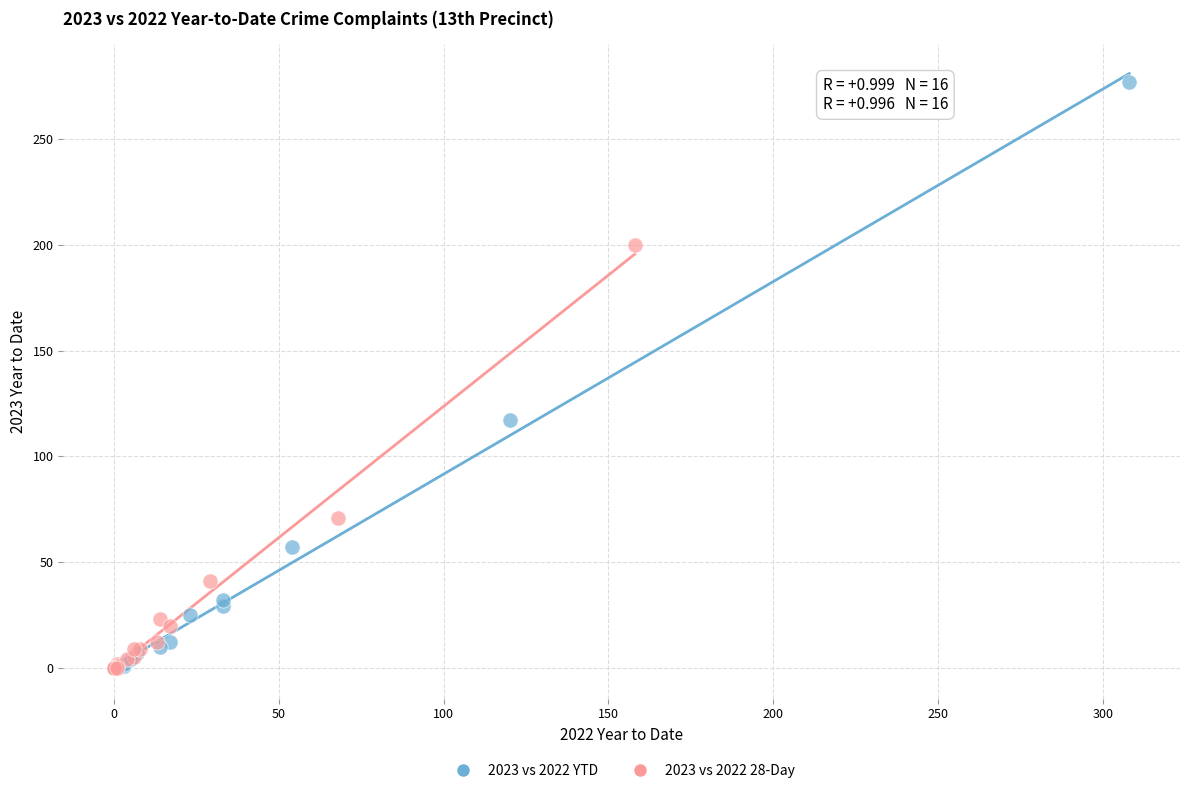

What are all the series names shown in the legend?

2023 vs 2022 YTD, 2023 vs 2022 28-Day